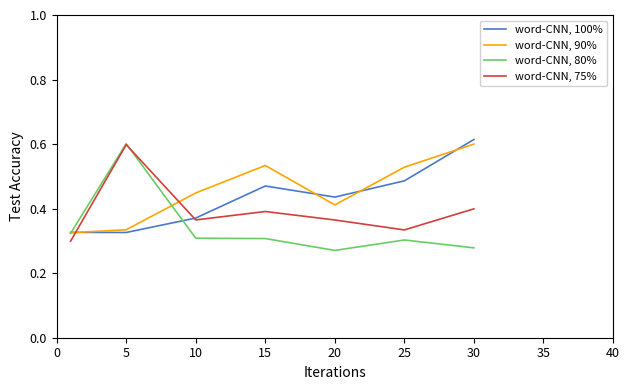

In word-CNN, 75%, how many points are higher than both neighbors (excluding endpoints)?

2